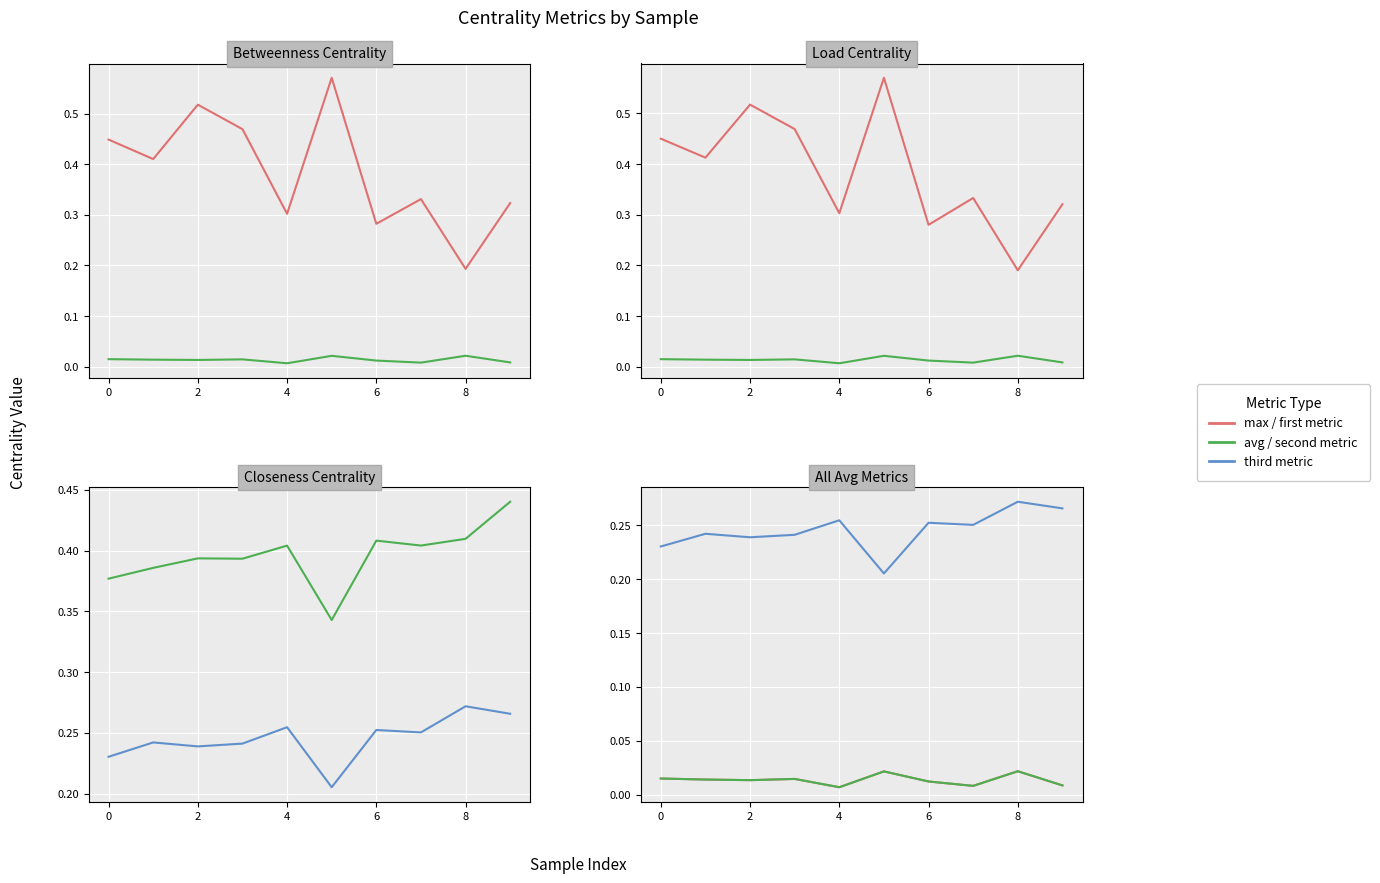

In max_closeness, how many points are lower than both neighbors (excluding endpoints)?

3